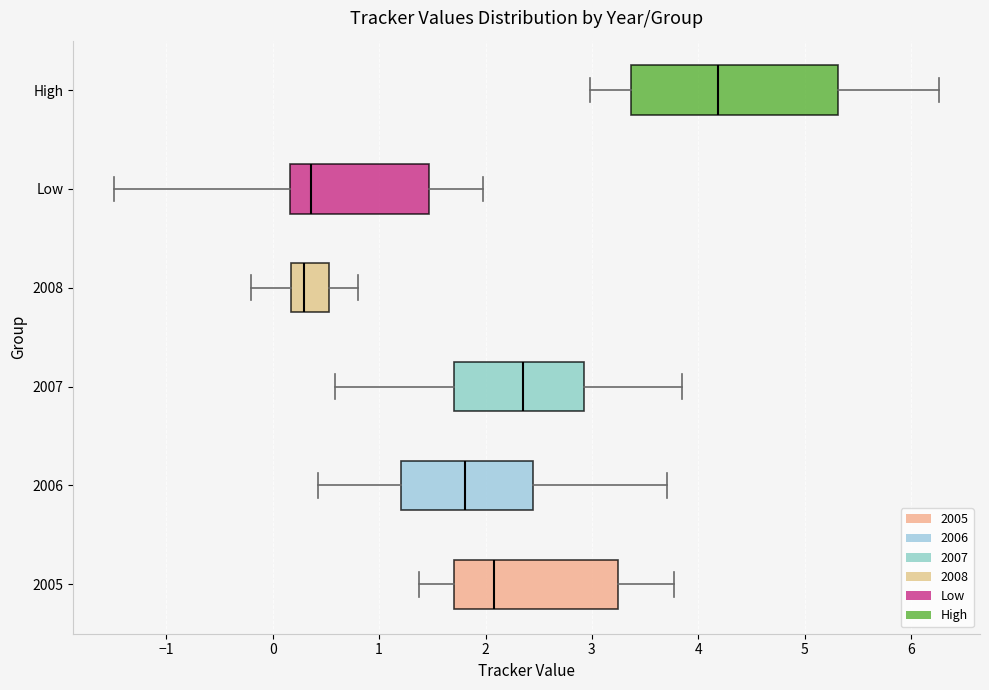

Which box has the furthest to the right median line?

High